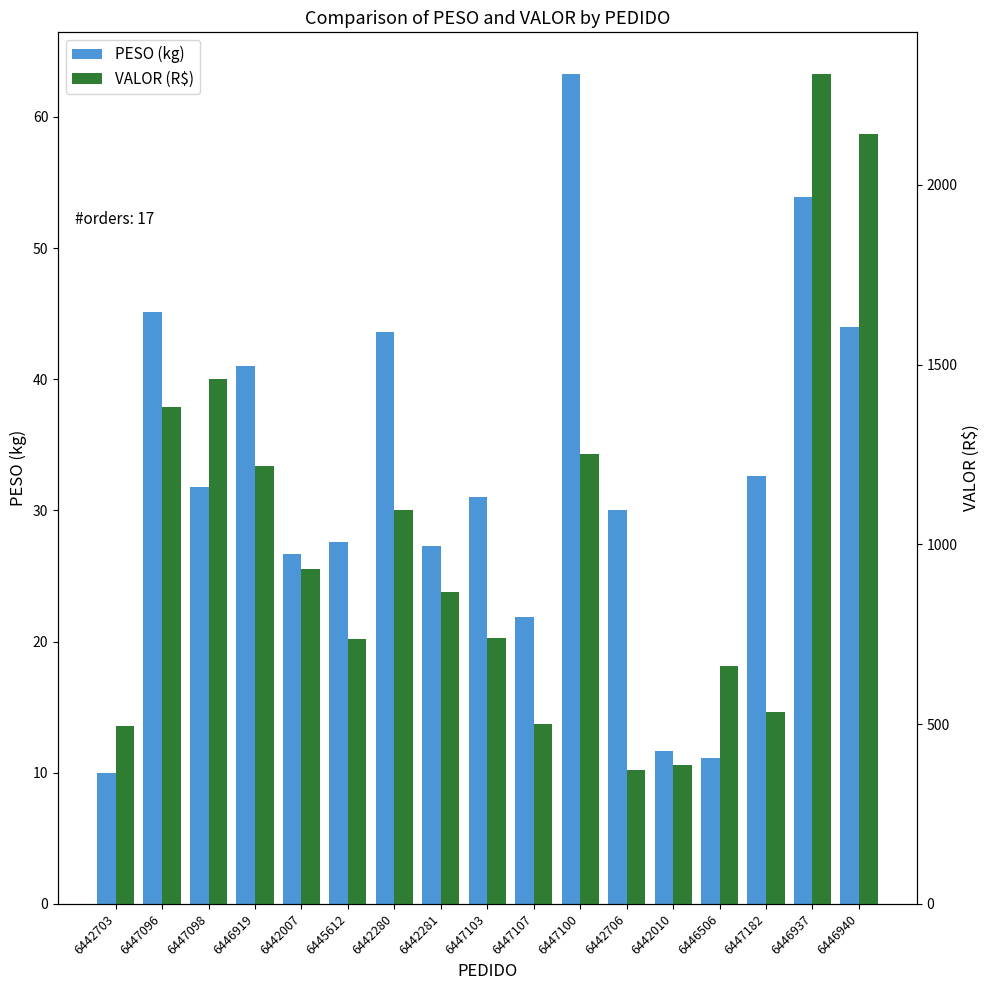

How many categories are shown in the chart?

17